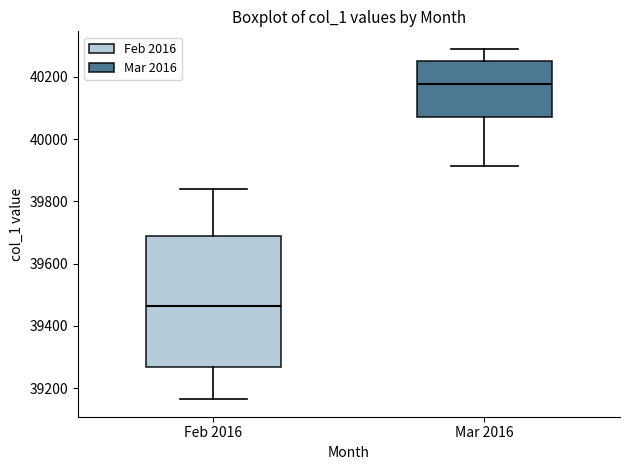

Which box has the lowest median line?

Feb 2016